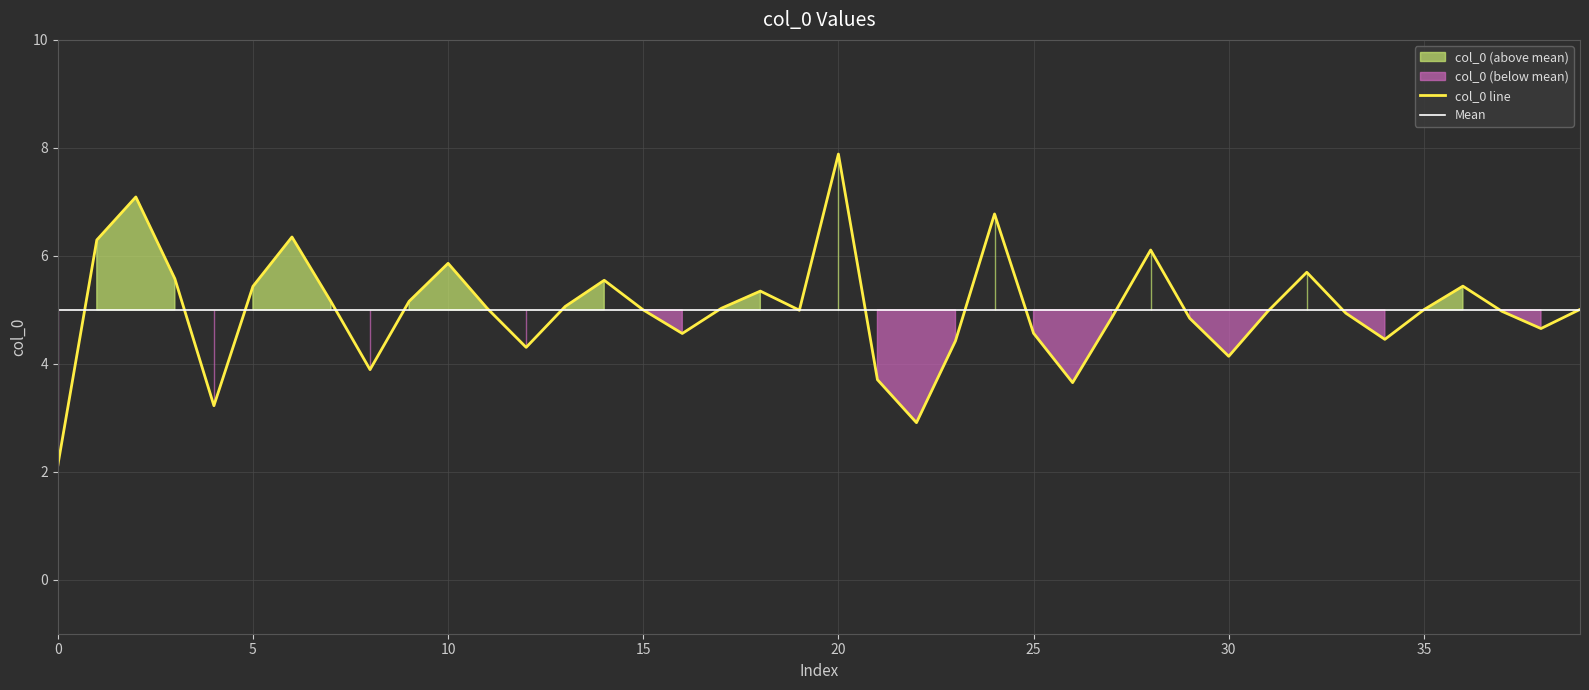

Is it true that the value at 35 is 5.0?

True